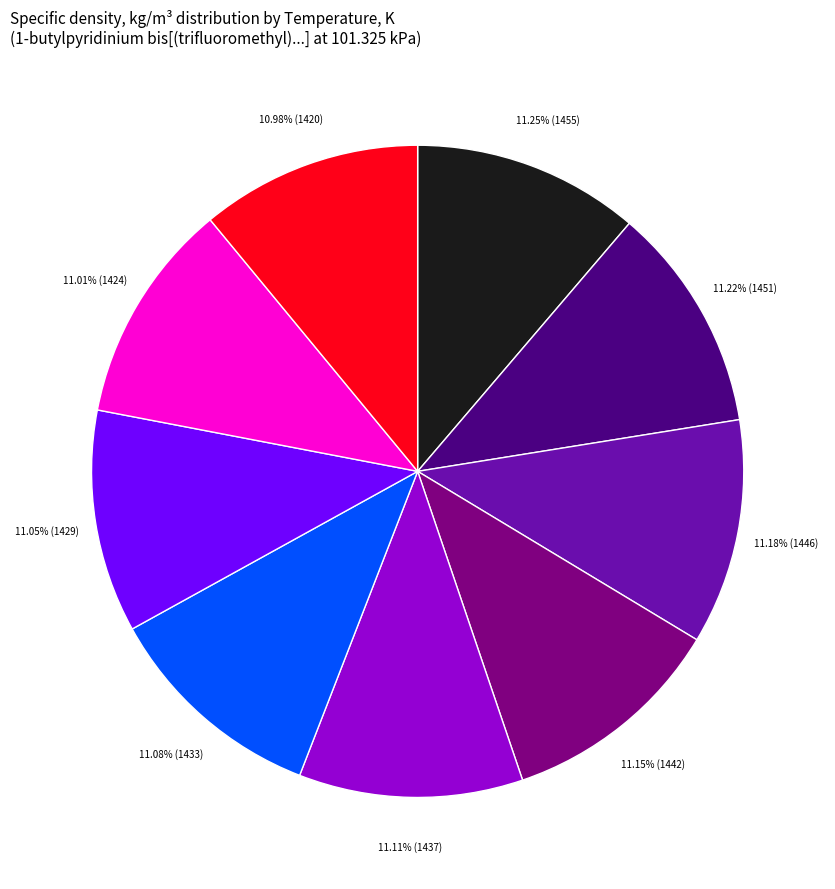

To the nearest percent, what is the average slice percentage?

11%